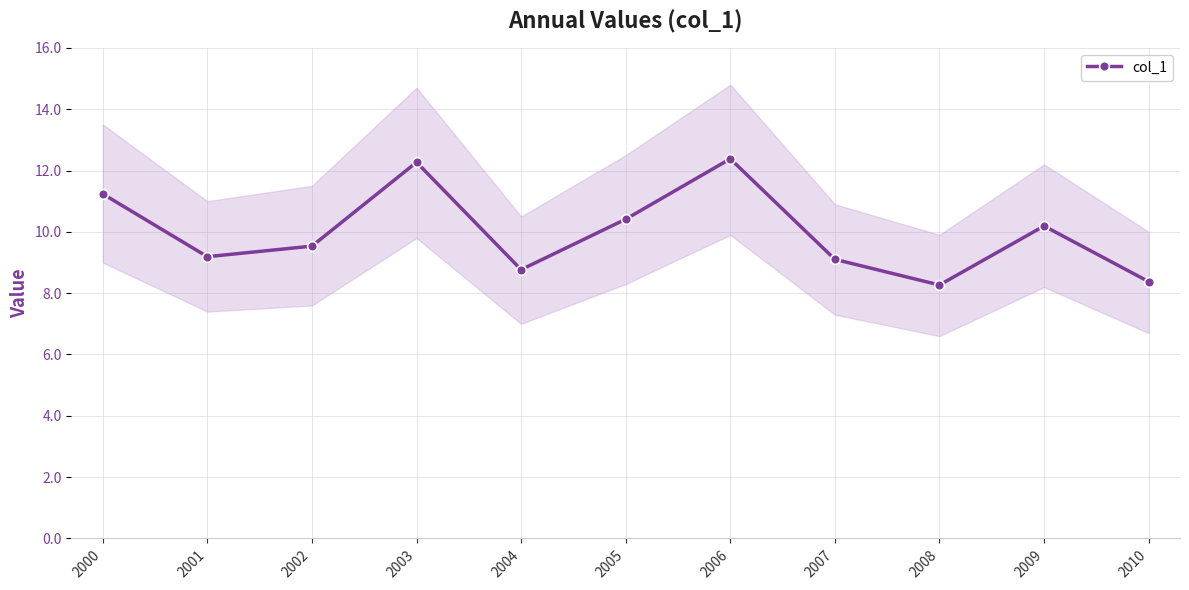

Rank the categories by value from lowest to highest.

2008, 2010, 2004, 2007, 2001, 2002, 2009, 2005, 2000, 2003, 2006